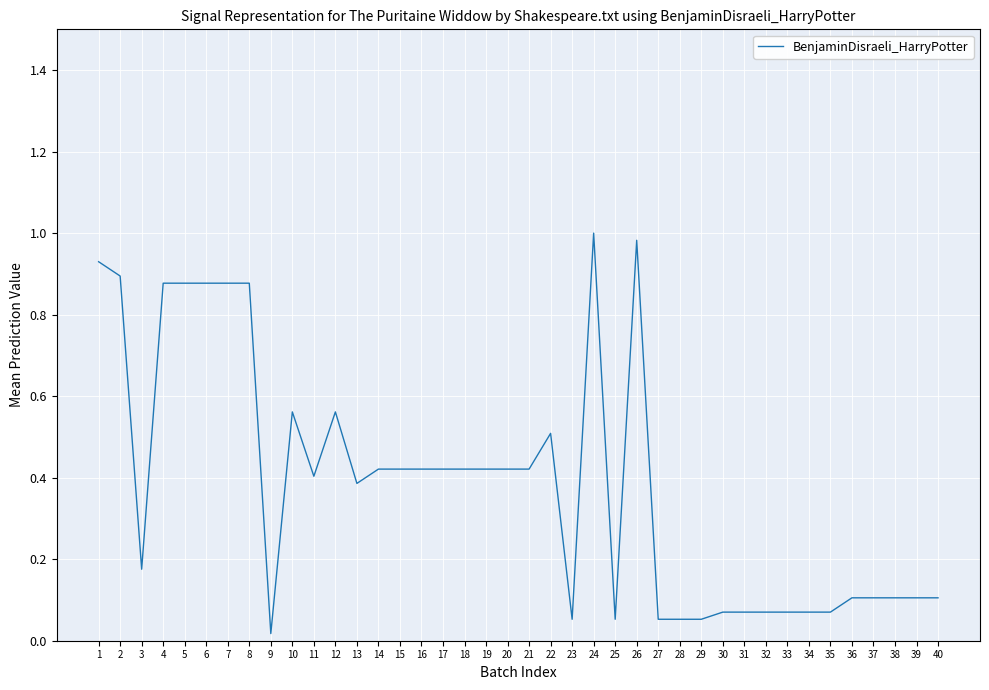

What is the change in value from 10 to 27?

-0.5